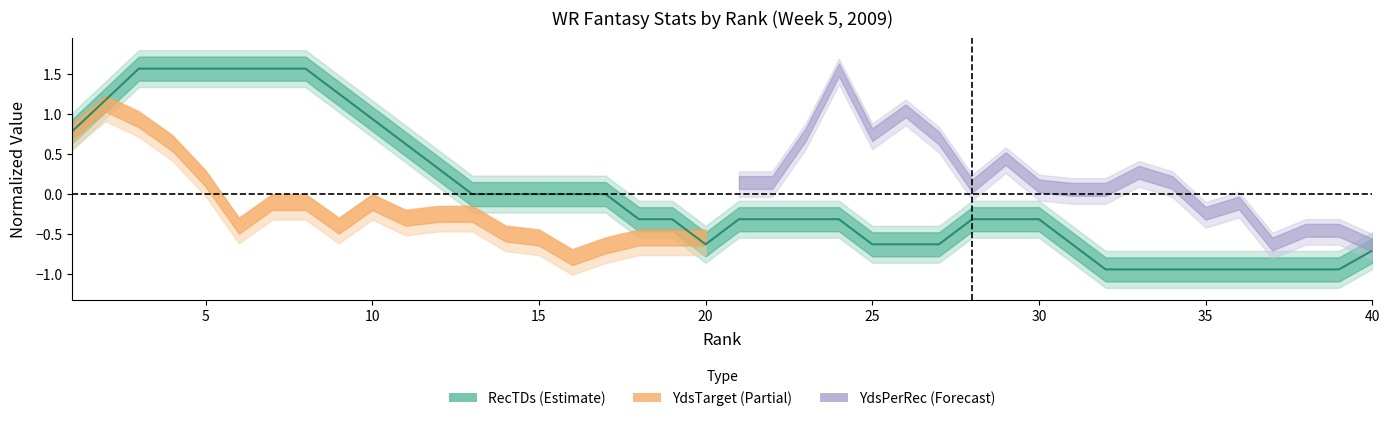

Is this an area chart (filled region under the line)?

No